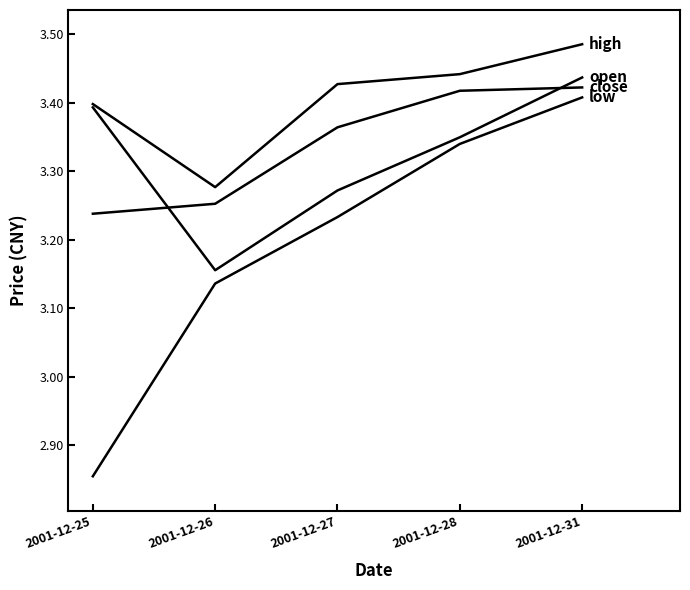

Is this an area chart (filled region under the line)?

No